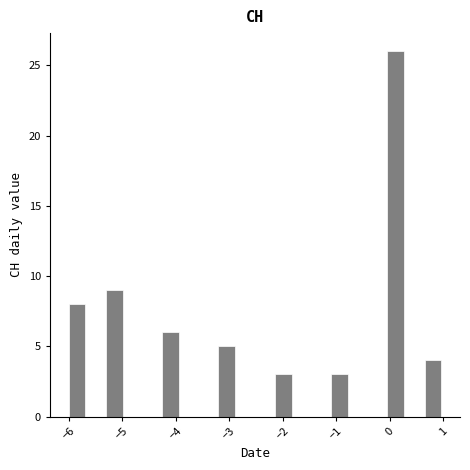

Around what value on the x-axis is the tallest bar? Give the approximate position of its centre, as read against the axis.

0.1